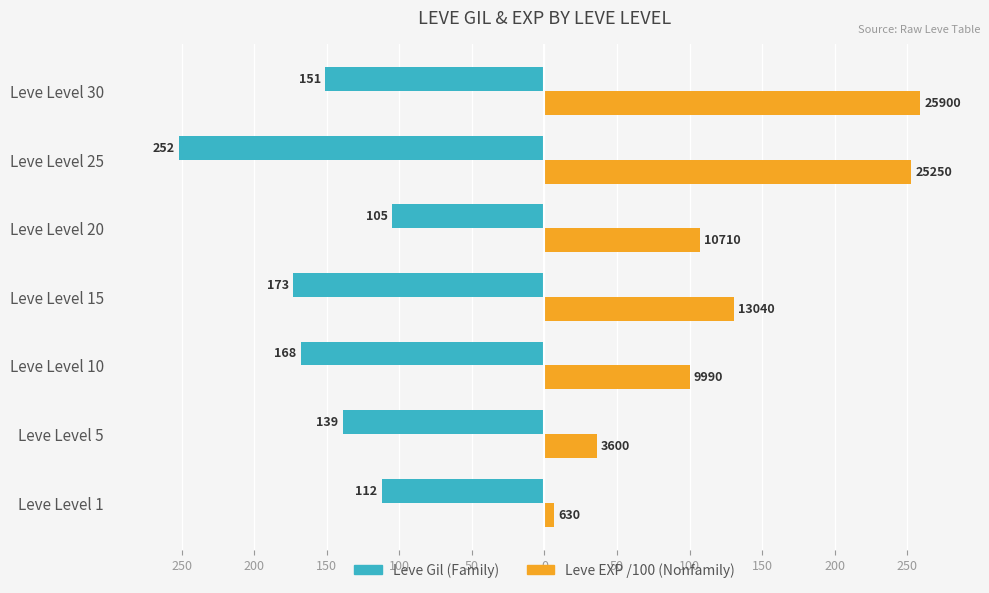

What are all the series names shown in the legend?

Leve Gil (Family), Leve EXP /100 (Nonfamily)